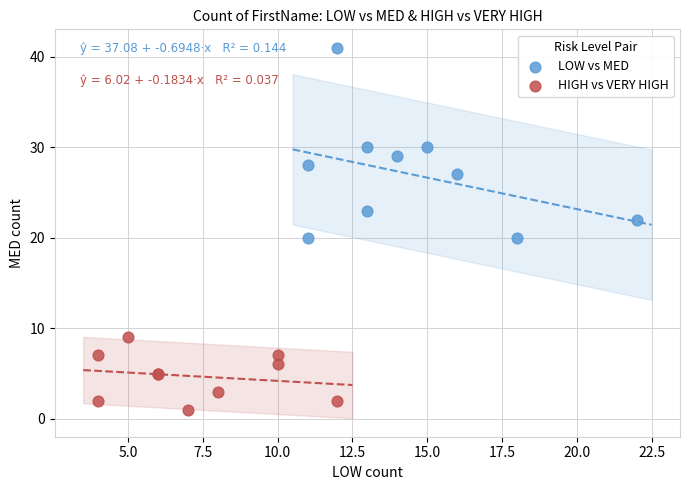

Which series reaches the maximum Y coordinate?

LOW vs MED